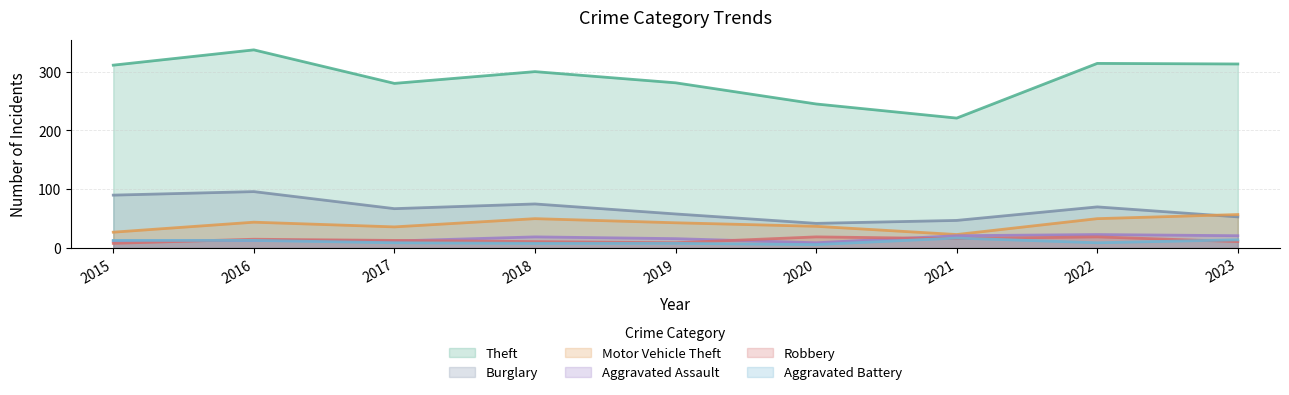

Reading left to right, extract all data points from this chart.

Theft: 2015=311	2016=337	2017=280	2018=300	2019=281	2020=245	2021=221	2022=314	2023=313
Burglary: 2015=90	2016=96	2017=67	2018=75	2019=58	2020=42	2021=47	2022=70	2023=53
Motor Vehicle Theft: 2015=27	2016=44	2017=36	2018=50	2019=43	2020=37	2021=23	2022=50	2023=57
Aggravated Assault: 2015=12	2016=13	2017=12	2018=19	2019=16	2020=9	2021=21	2022=23	2023=21
Robbery: 2015=8	2016=15	2017=13	2018=11	2019=9	2020=19	2021=16	2022=19	2023=11
Aggravated Battery: 2015=13	2016=13	2017=9	2018=8	2019=8	2020=6	2021=17	2022=9	2023=14